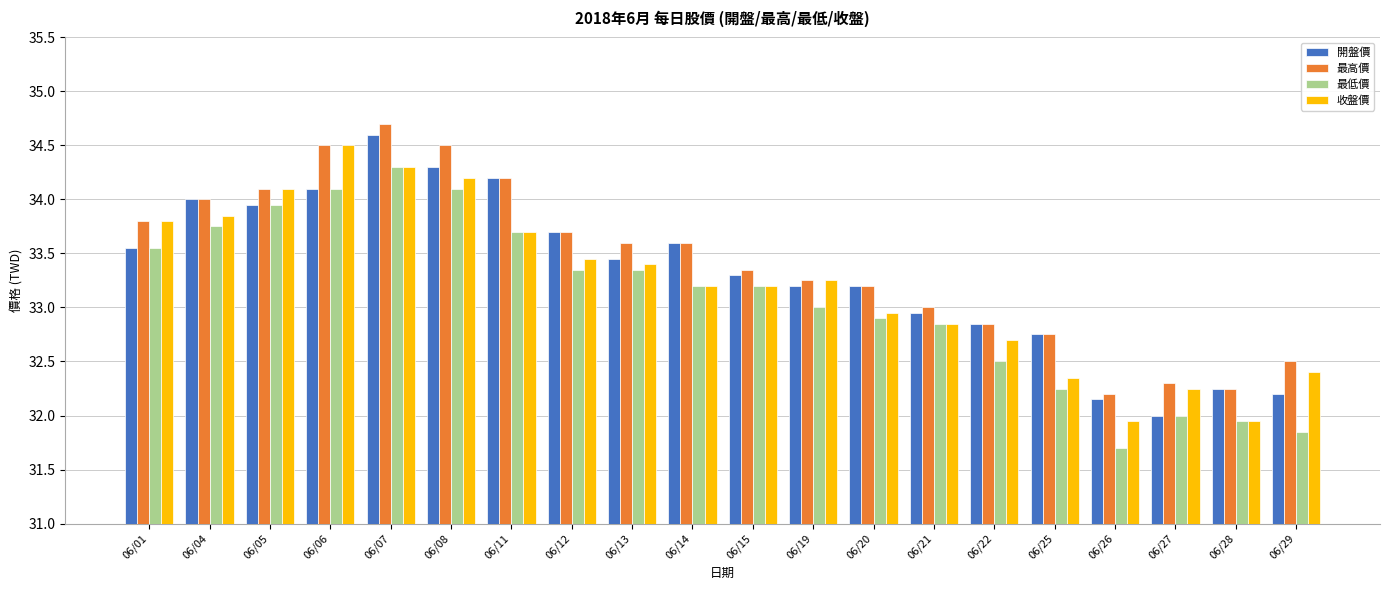

Are the bars grouped side by side (vs. stacked)?

Yes